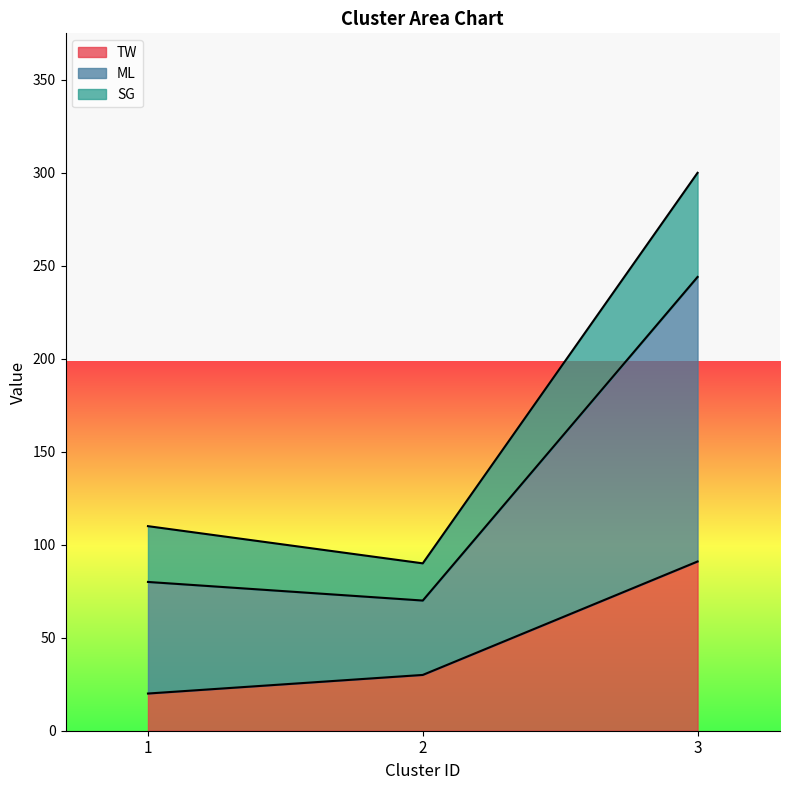

Between 1 and 2, which series saw the biggest shift?

ML